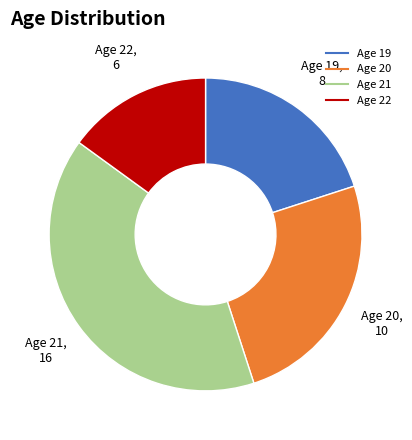

How many slices are in this pie chart?

4